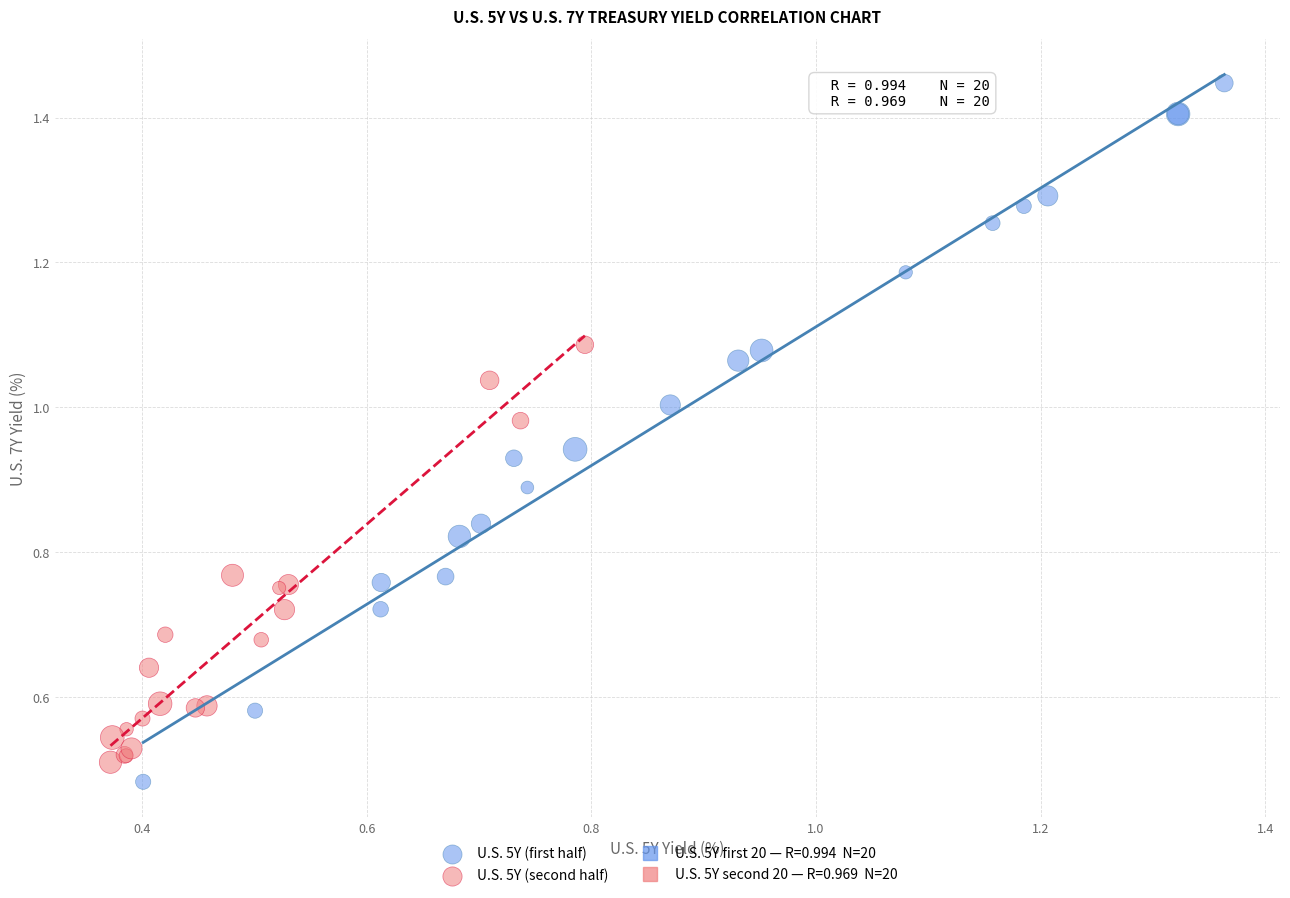

Which series reaches the maximum Y coordinate?

U.S. 5Y (first half)